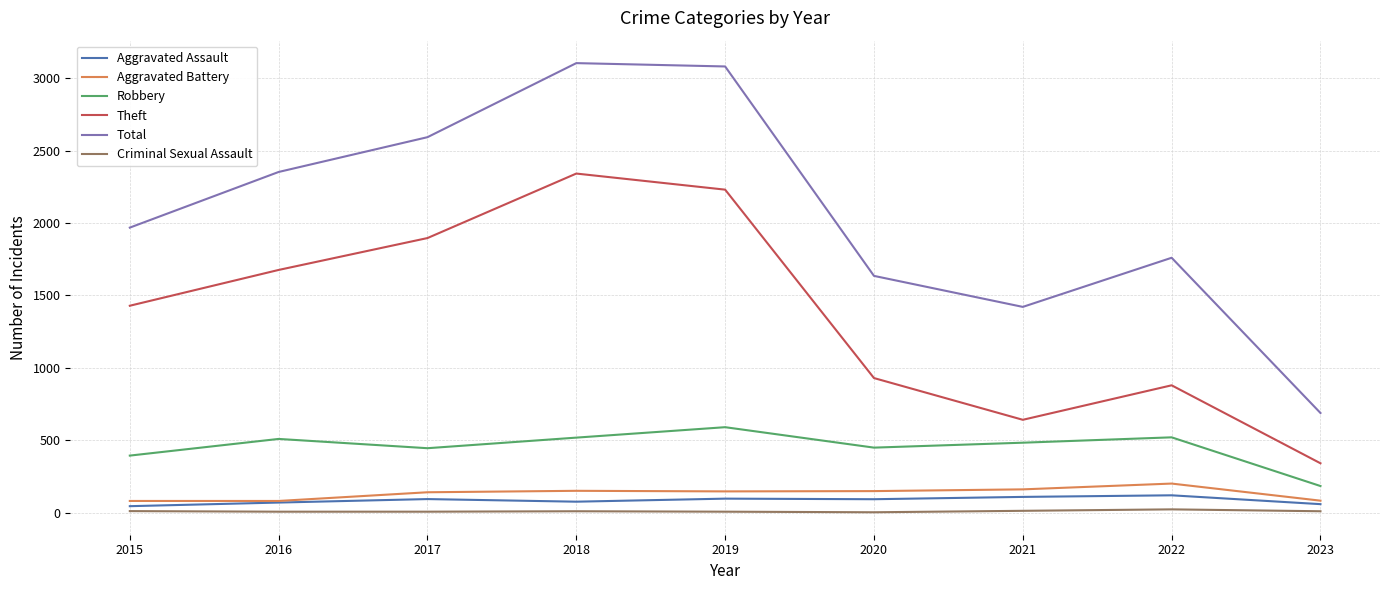

At which label does Aggravated Assault first exceed 94?

2017